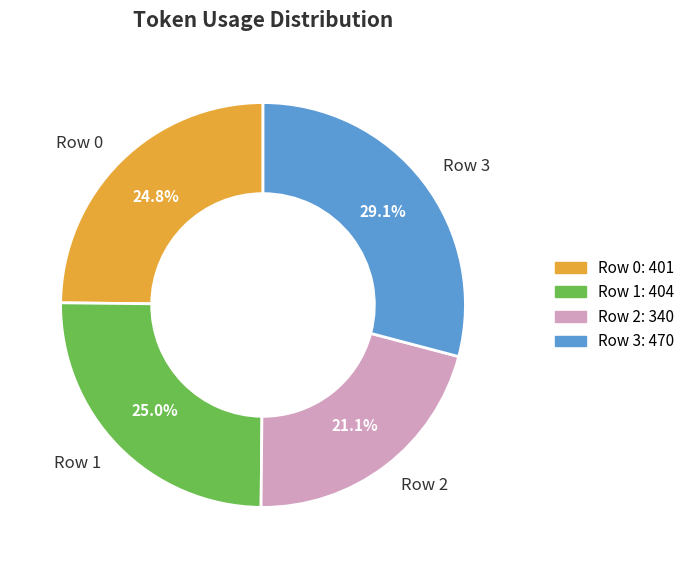

What is the ratio of the value at Row 3 to the value at Row 1?

1.2